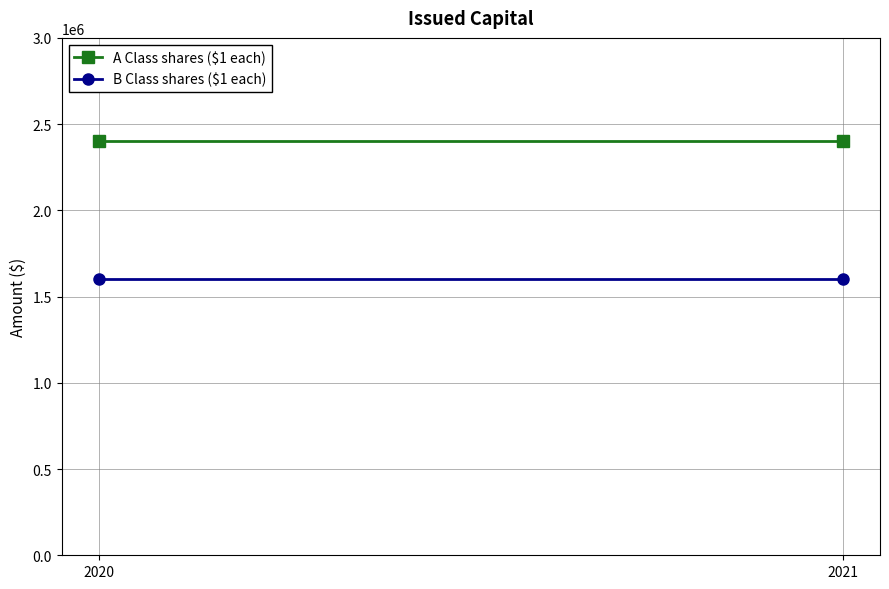

Is the value of A Class shares ($1 each) at 2020 greater than the value of B Class shares ($1 each) at 2021?

Yes